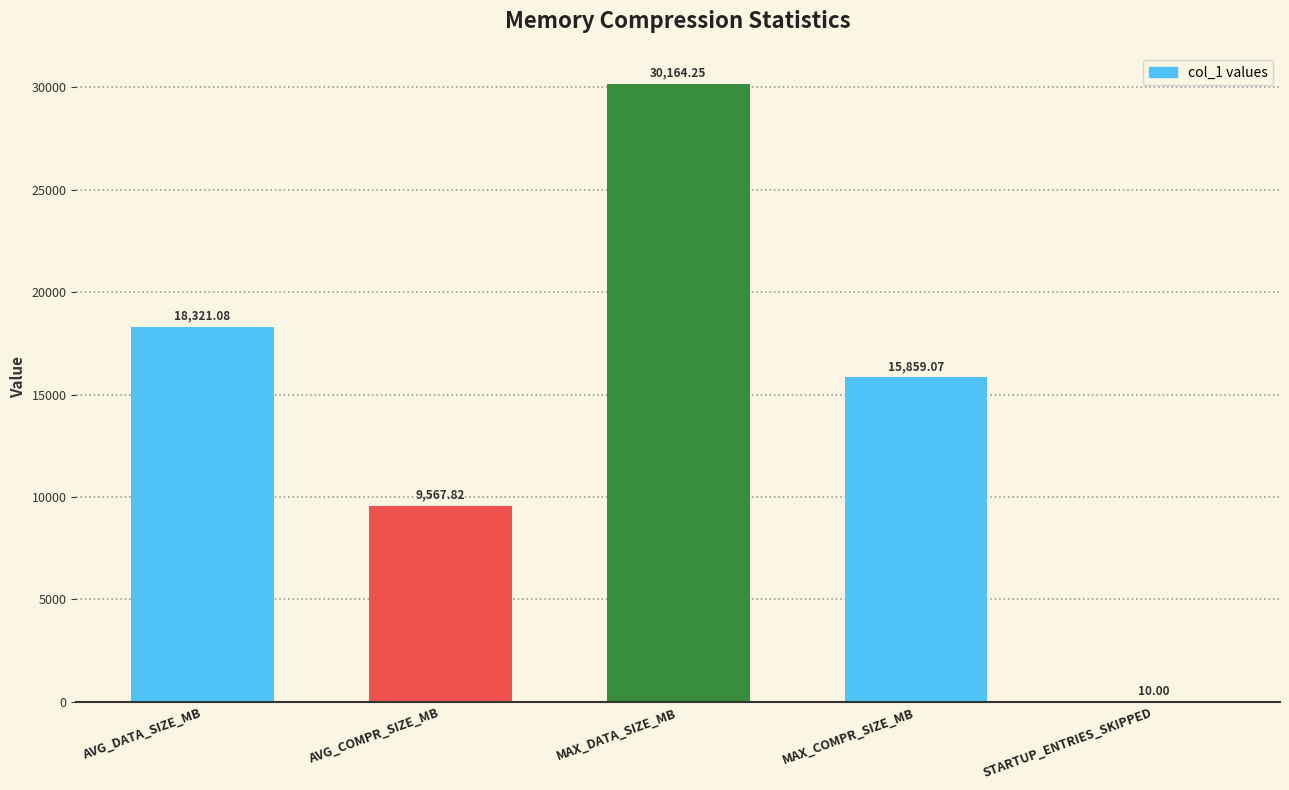

Approximately how many times larger is the value at MAX_DATA_SIZE_MB compared to AVG_DATA_SIZE_MB?

1.6